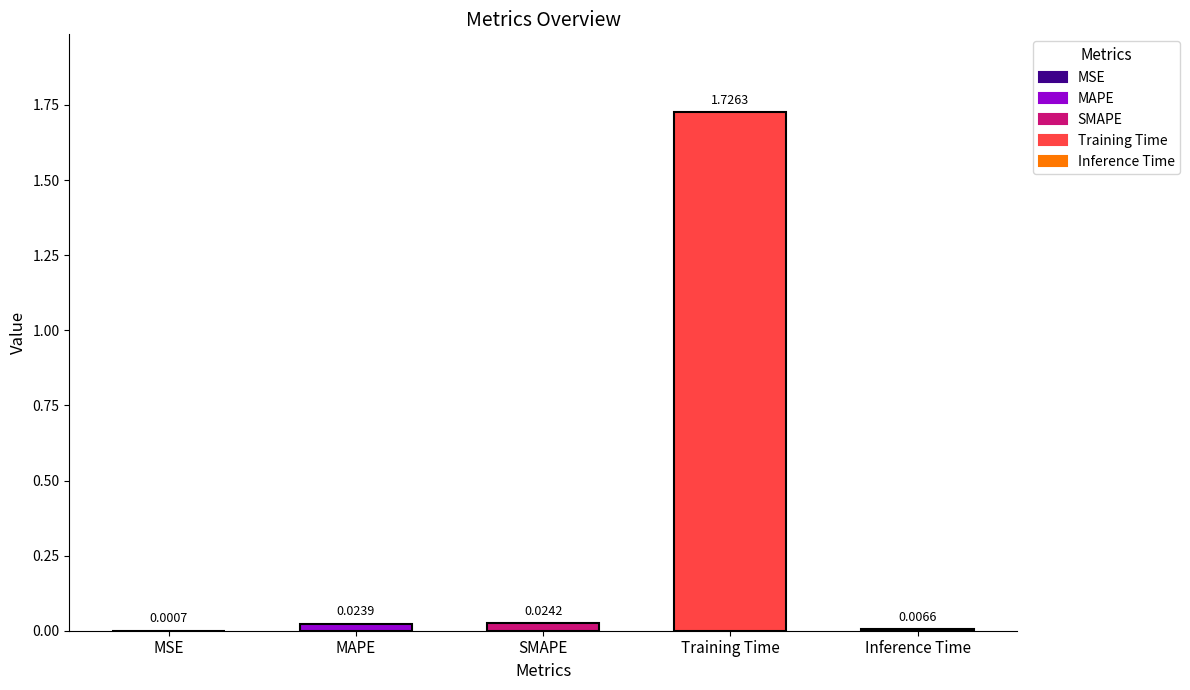

Reading left to right, extract all data points from this chart.

MSE=0.0	MAPE=0.0	SMAPE=0.0	Training Time=1.7	Inference Time=0.0